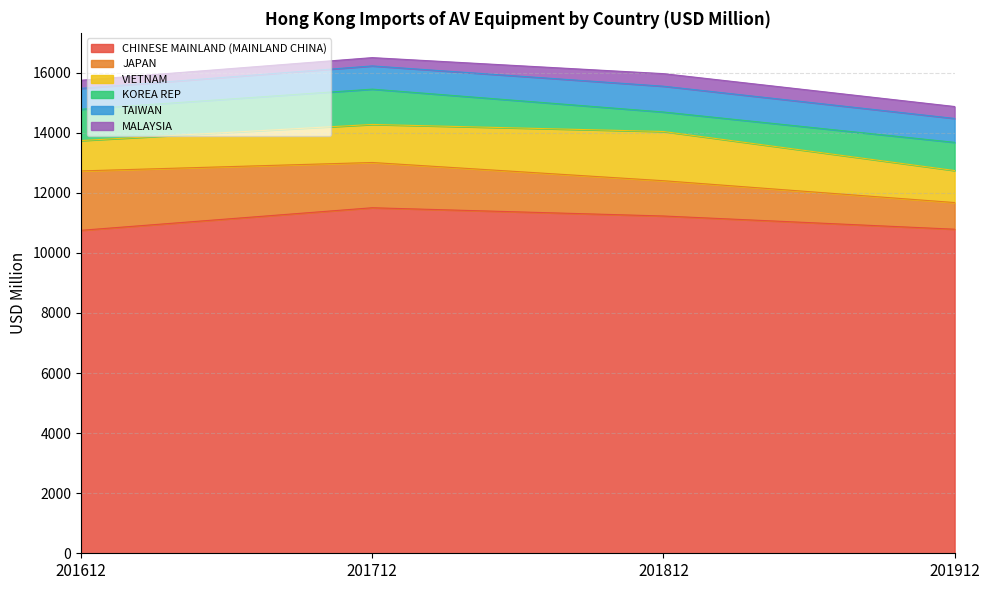

The value of KOREA REP at 201612 is 1041.7. True or false?

True